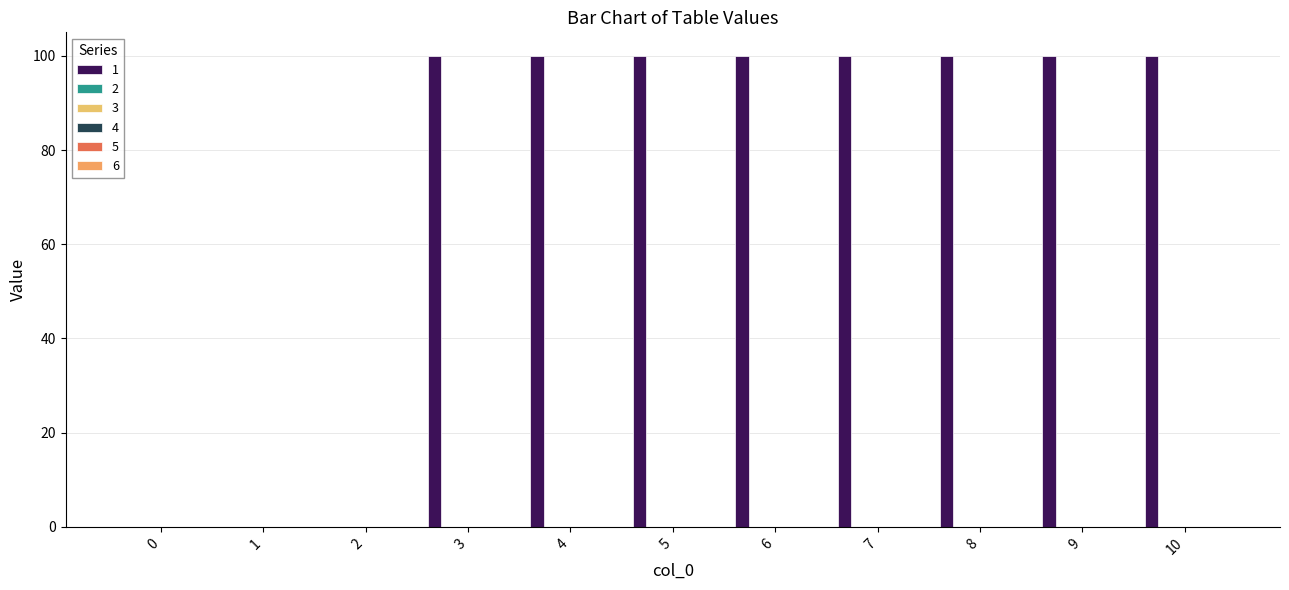

How many categories are shown in the chart?

11